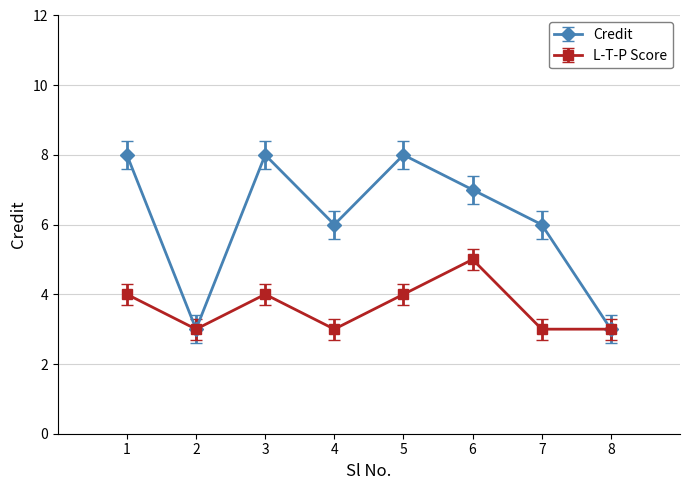

Reading right to left, list all the values displayed in this chart.

Credit: 8=3	7=6	6=7	5=8	4=6	3=8	2=3	1=8
L-T-P Score: 8=3	7=3	6=5	5=4	4=3	3=4	2=3	1=4